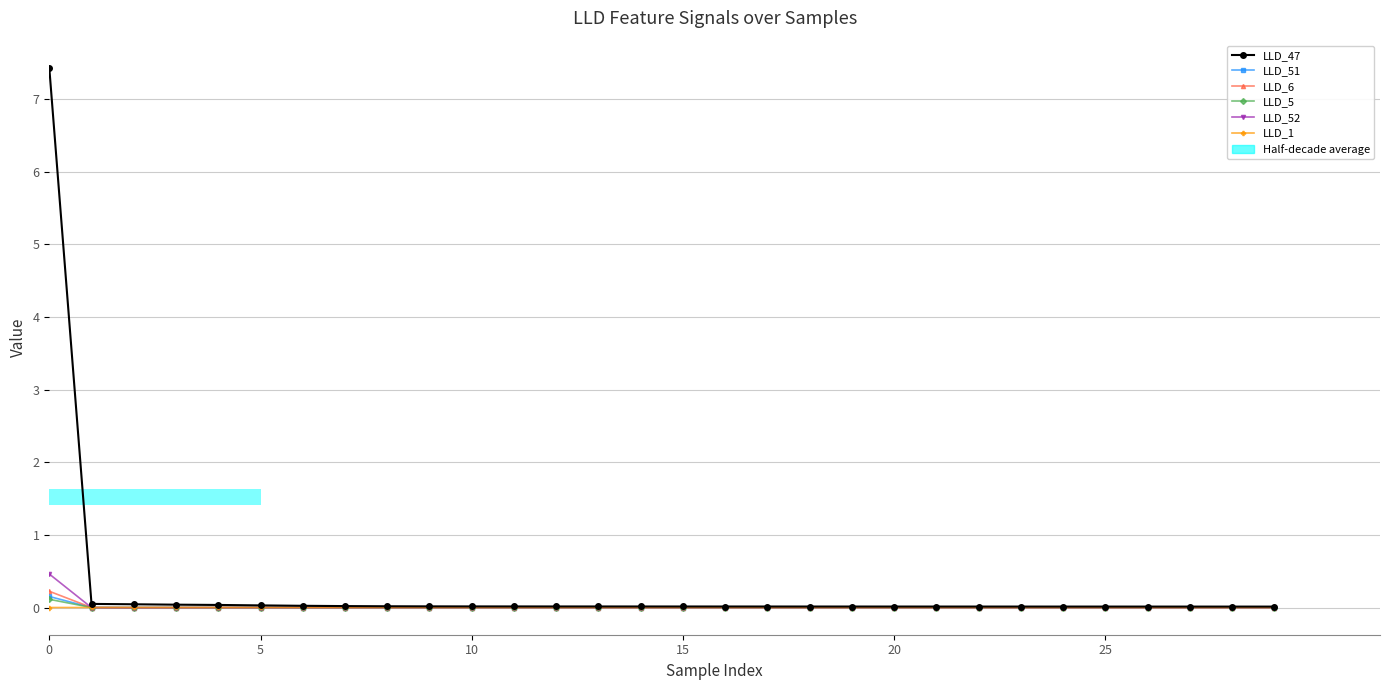

Which series has the largest total across all categories?

LLD_47